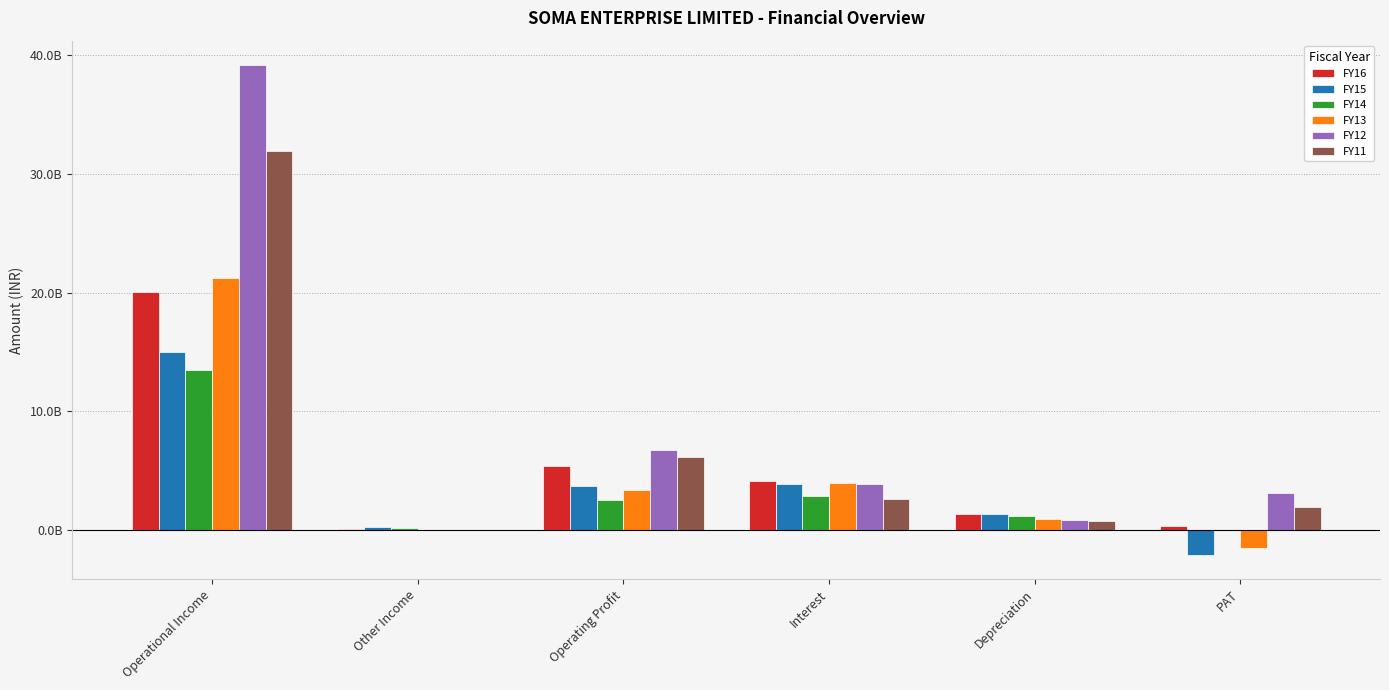

What are all the series names shown in the legend?

FY16, FY15, FY14, FY13, FY12, FY11